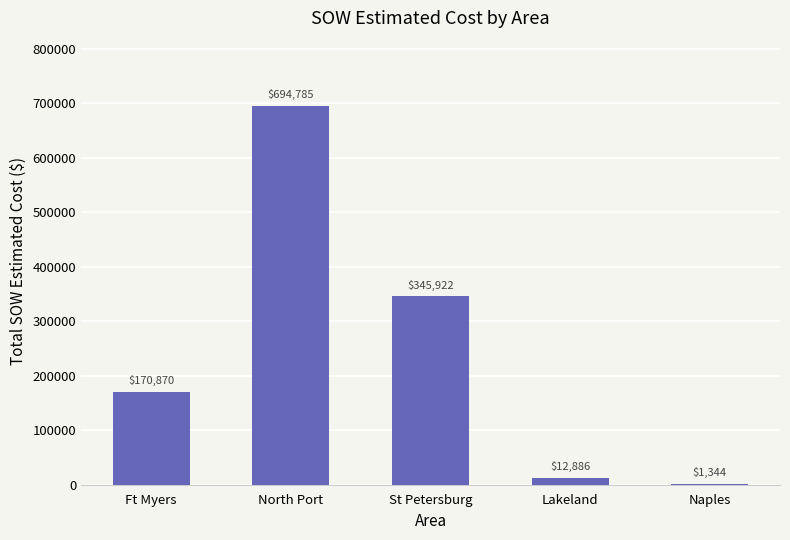

The value at North Port is 281060.5. True or false?

False